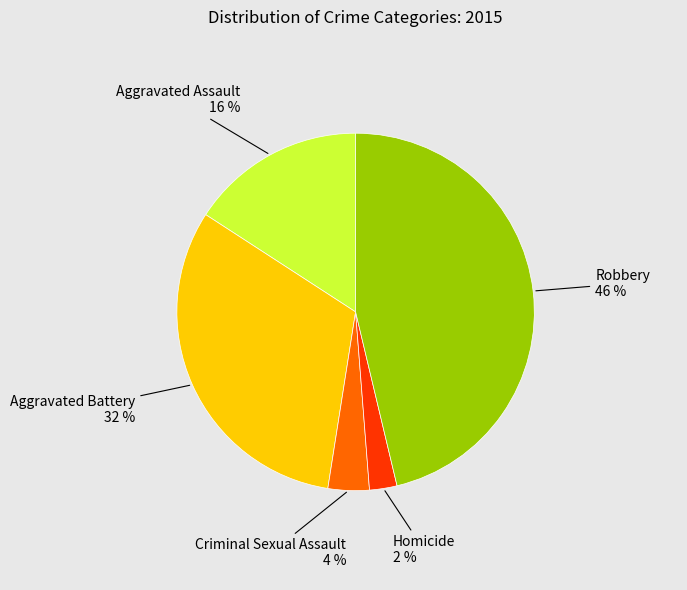

To the nearest percent, what is the difference between the largest and smallest slice percentages?

44%